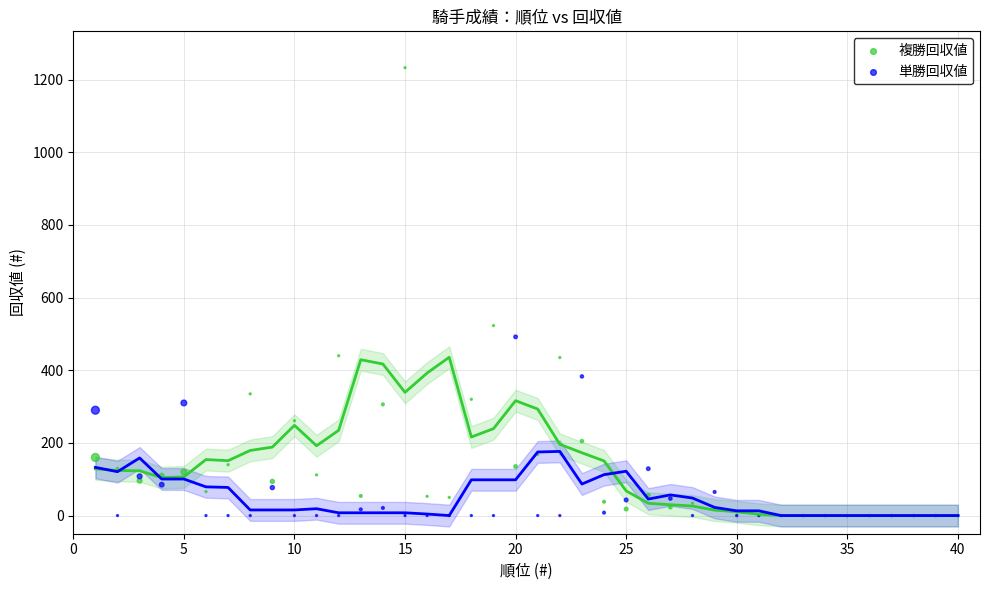

Across all series, what Y value is closest to 616?

523